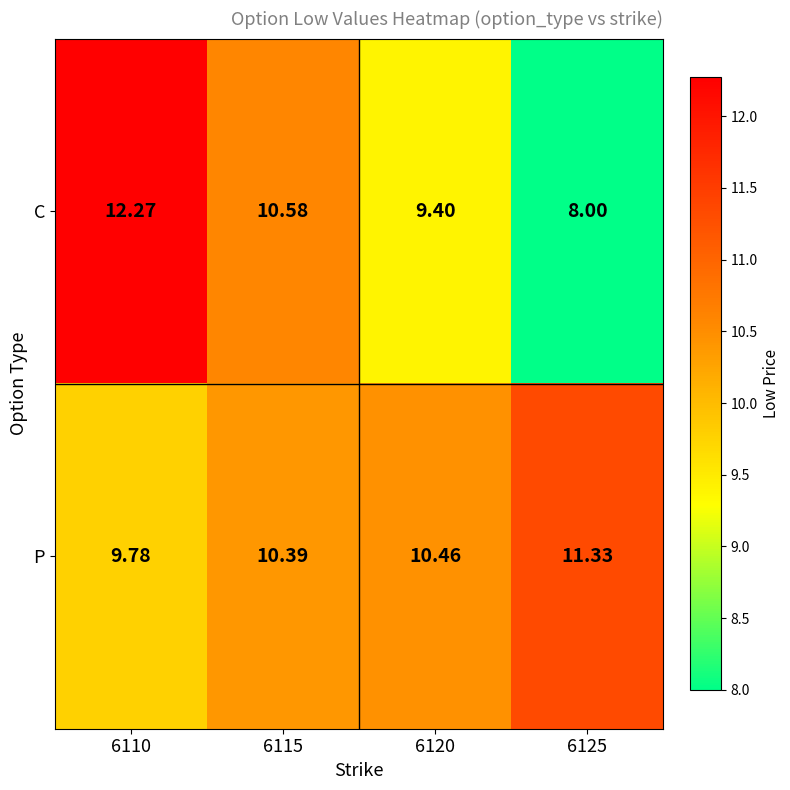

List the series in order of their peak value, highest first.

C, P